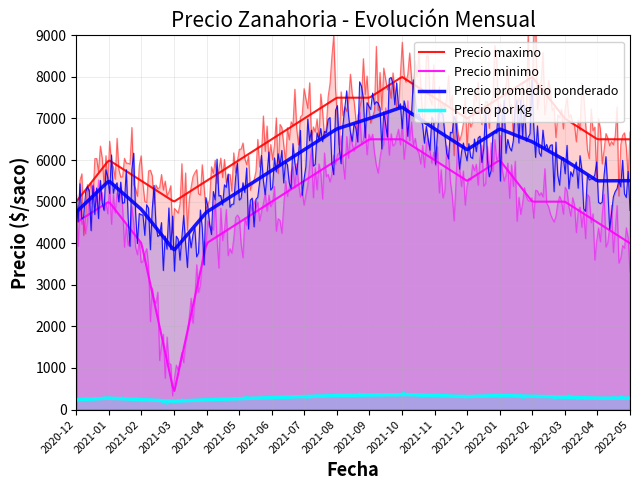

At which category is the sum across all series the highest?

2021-10